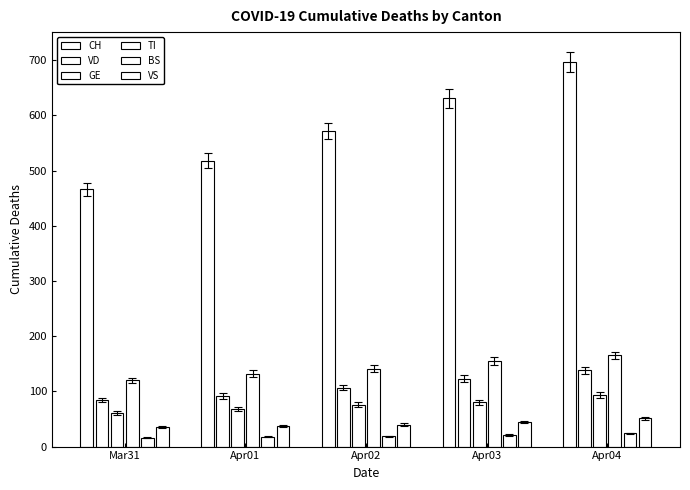

True or false: VD has a value of 138 at Apr04.

True